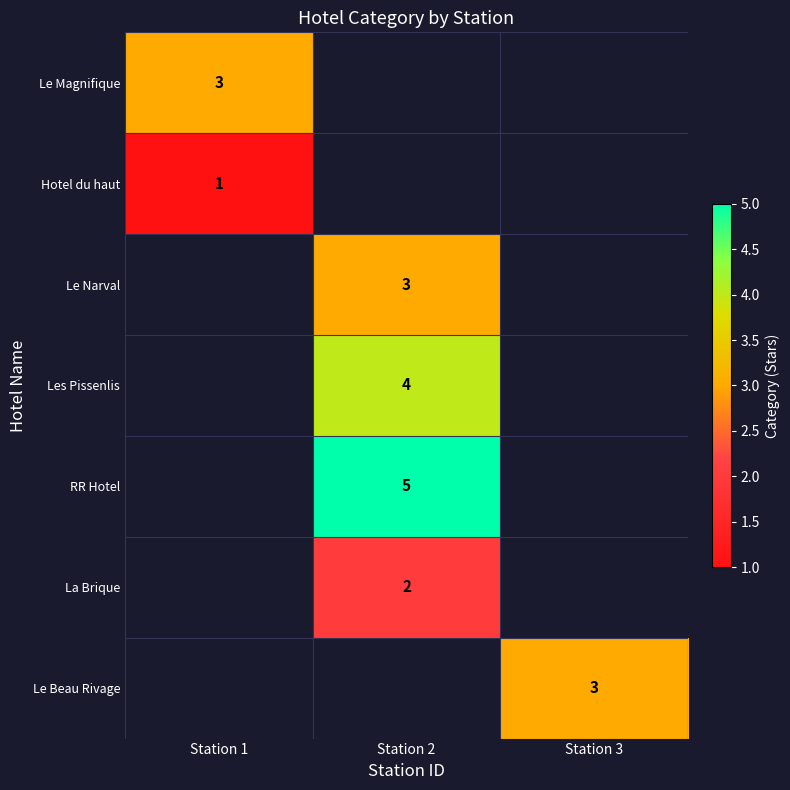

What is the approximate value of row_5 at Station 2?

2.0